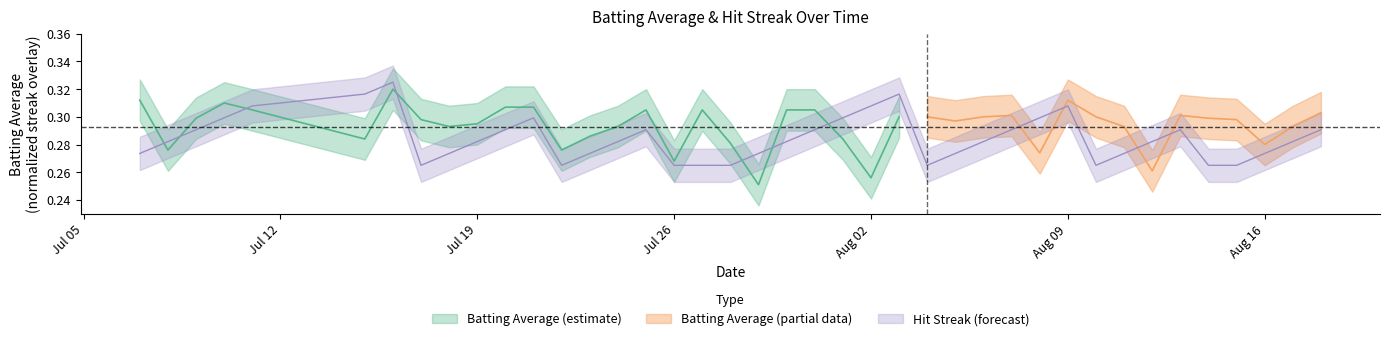

True or false: the data shows 0.5 at streak.

False